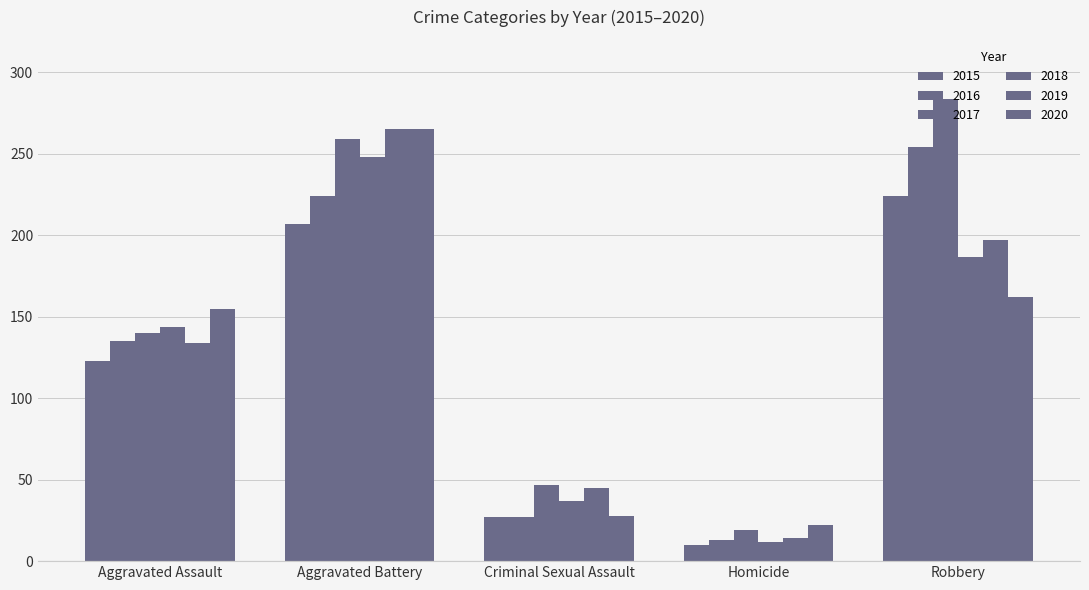

What is the sum of all 2015 values?

591